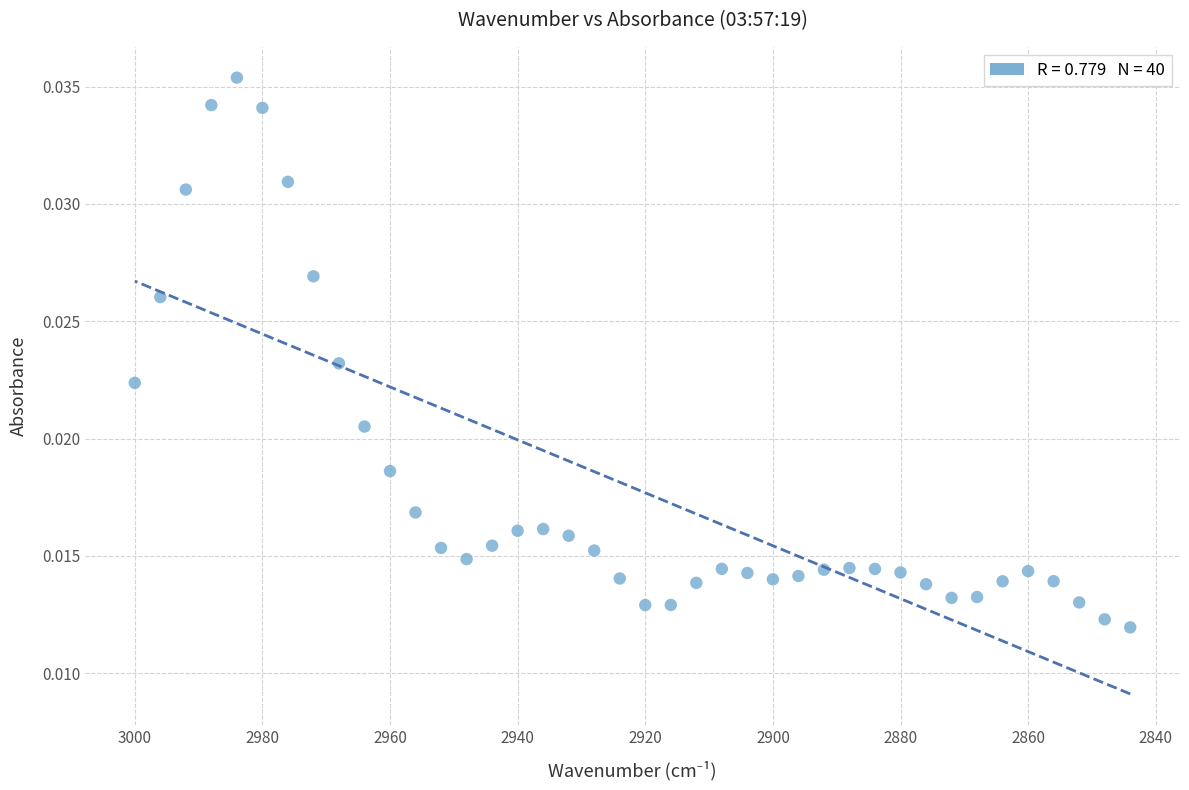

What is the range of X values (max minus min)?

156.0